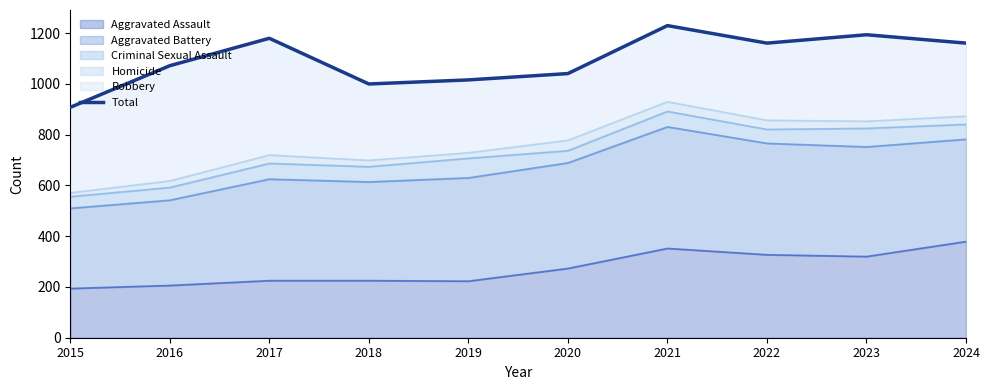

Count the number of values greater than 1161.

3